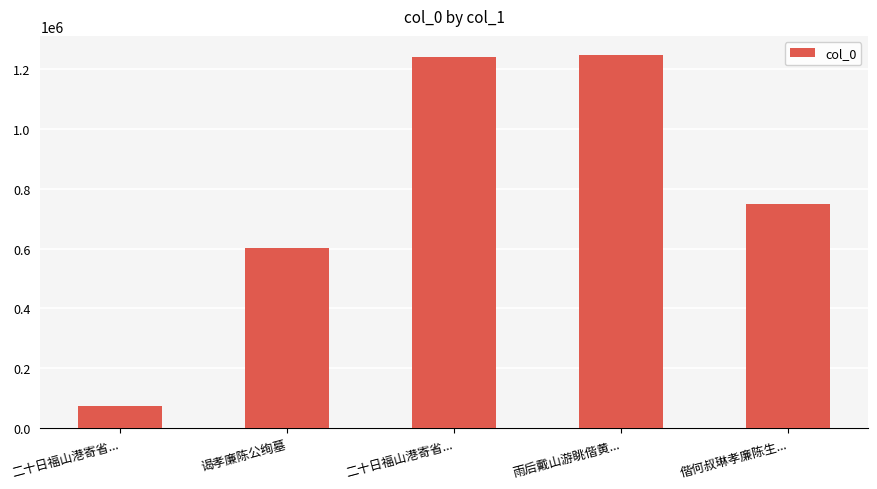

List the labels in order of value, smallest first.

二十日福山港寄省..., 谒孝廉陈公绚墓, 偕何叔琳孝廉陈生..., 二十日福山港寄省..., 雨后戴山游眺偕黄...